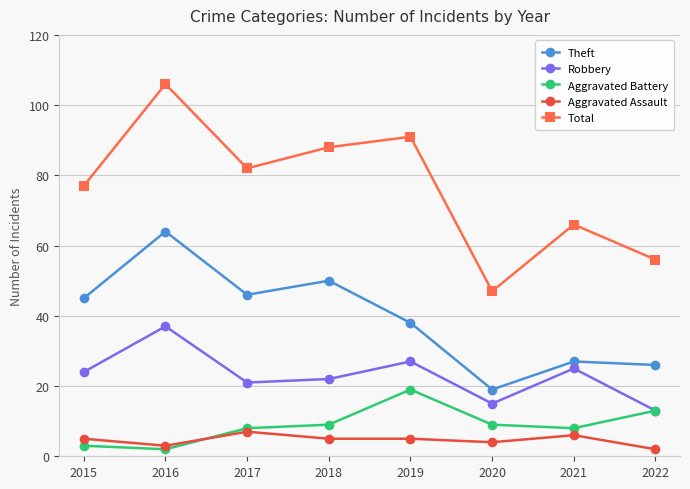

At which category does Aggravated Assault reach its first local peak?

2017